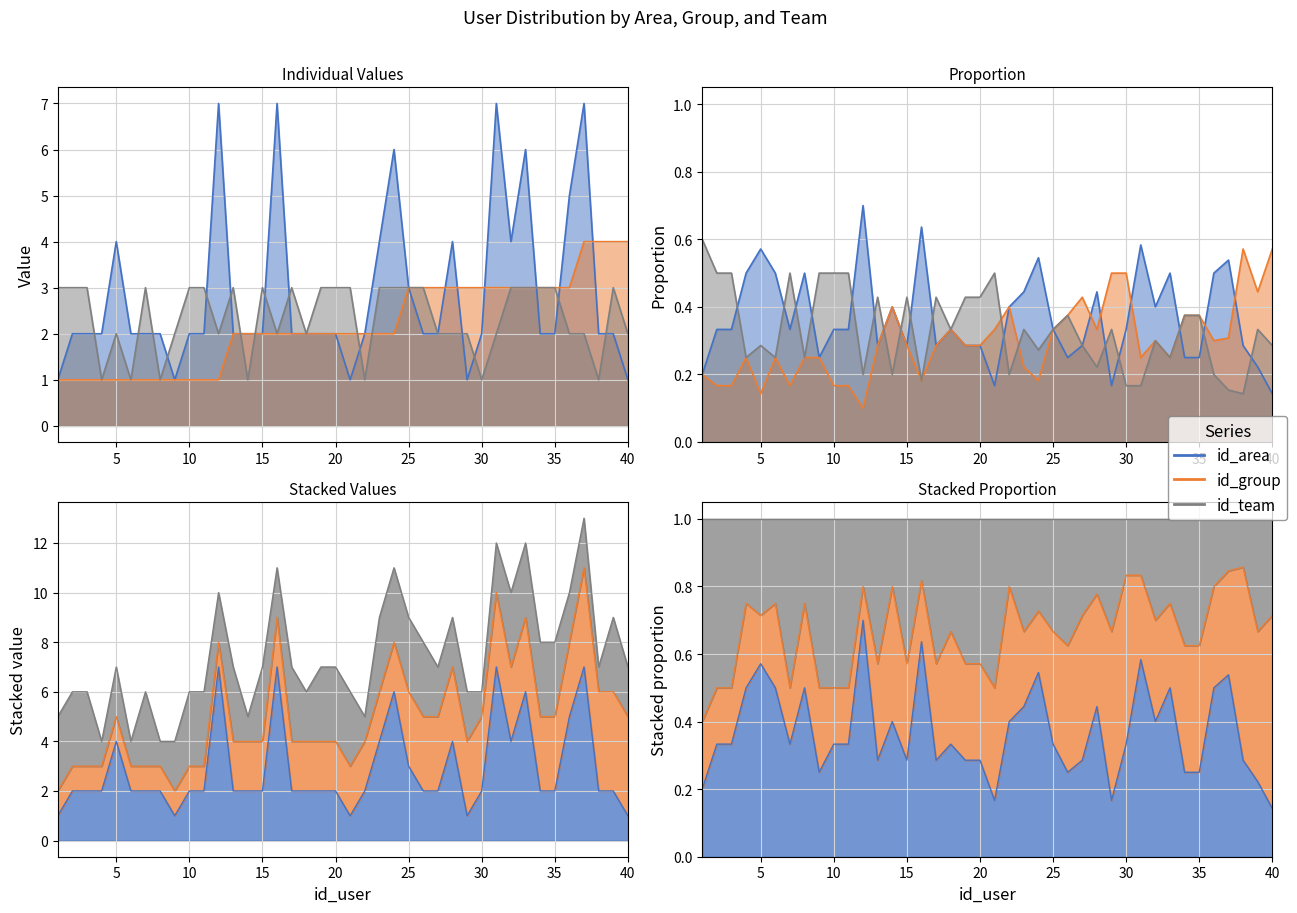

What is the difference between the maximum and minimum values in the id_team series?

2